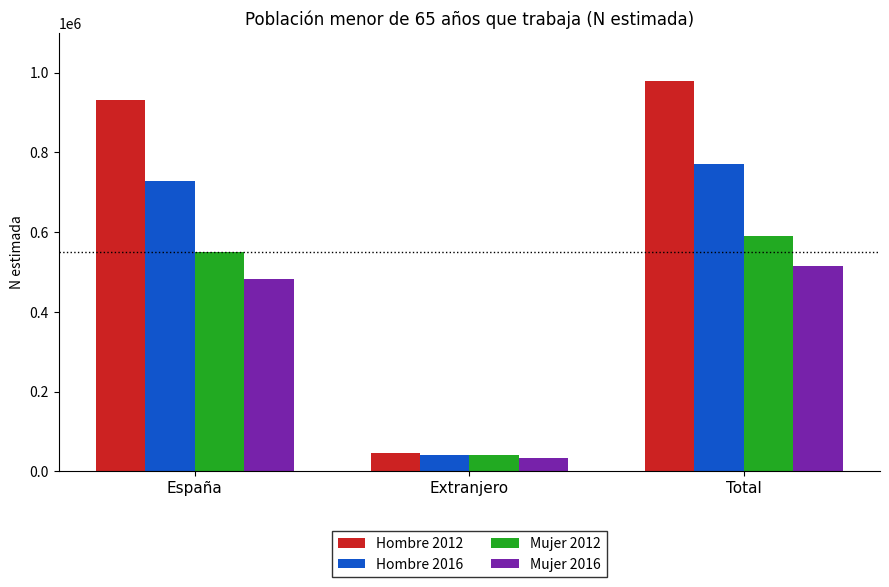

Which category has the highest value across all series?

Total